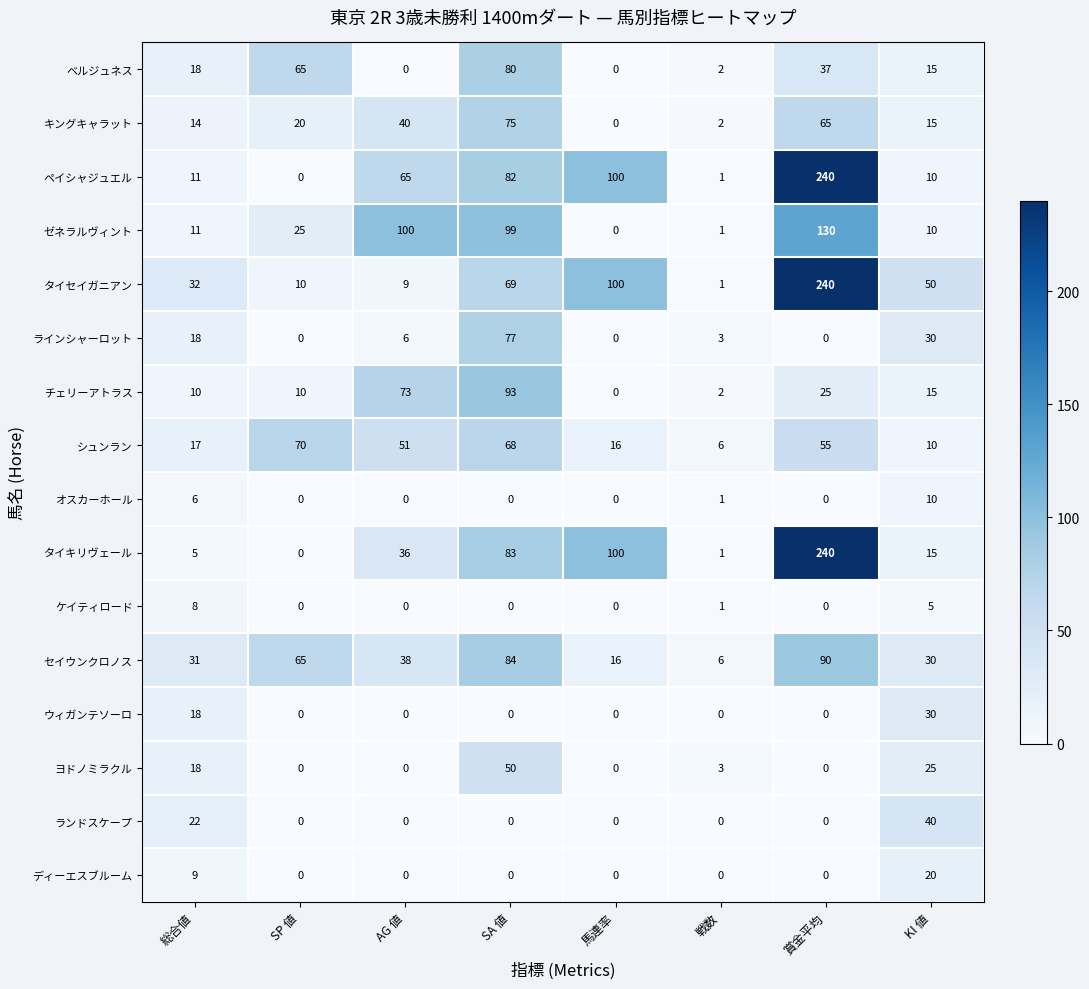

Rank the categories by シュンラン value from highest to lowest.

SP 値, SA 値, 賞金平均, AG 値, 総合値, 馬連率, KI 値, 戦数